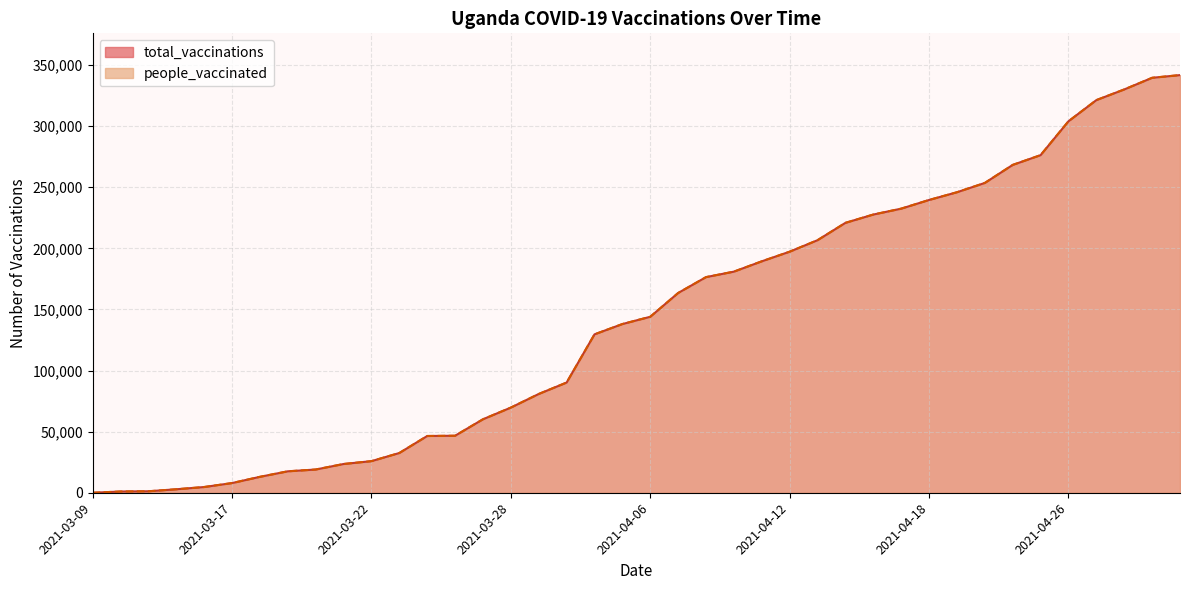

True or false: people_vaccinated and total_vaccinations cross at least once.

False